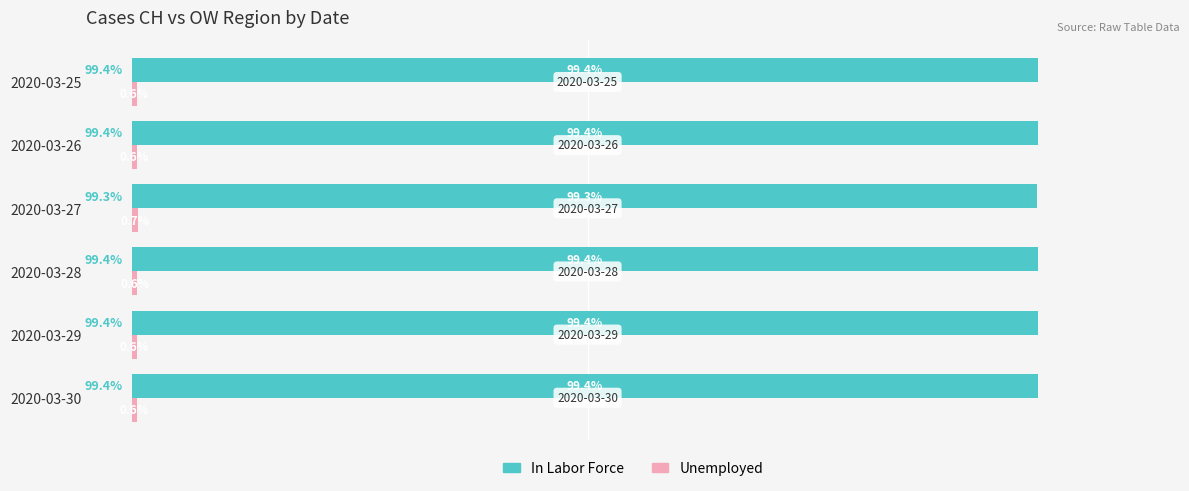

Which series has the largest total across all categories?

In Labor Force